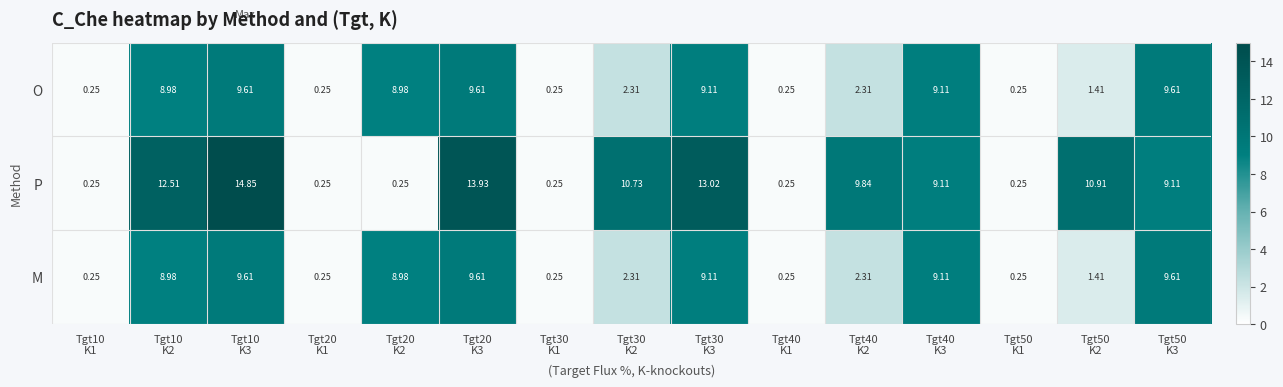

Which series has the largest total across all categories?

P